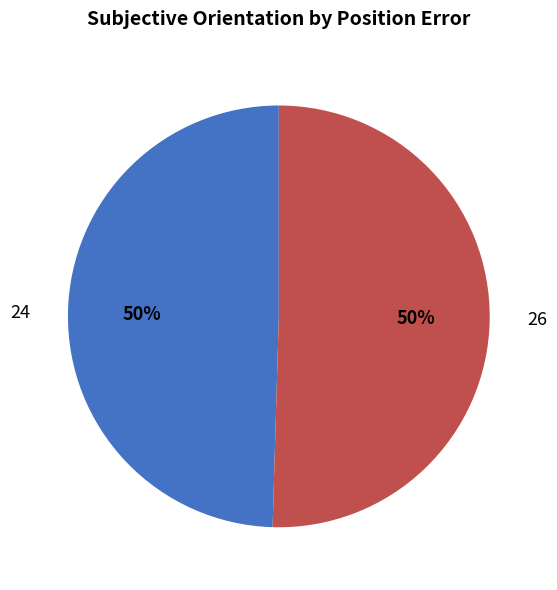

Approximately how many times larger is the value at 24 compared to 26?

1.0